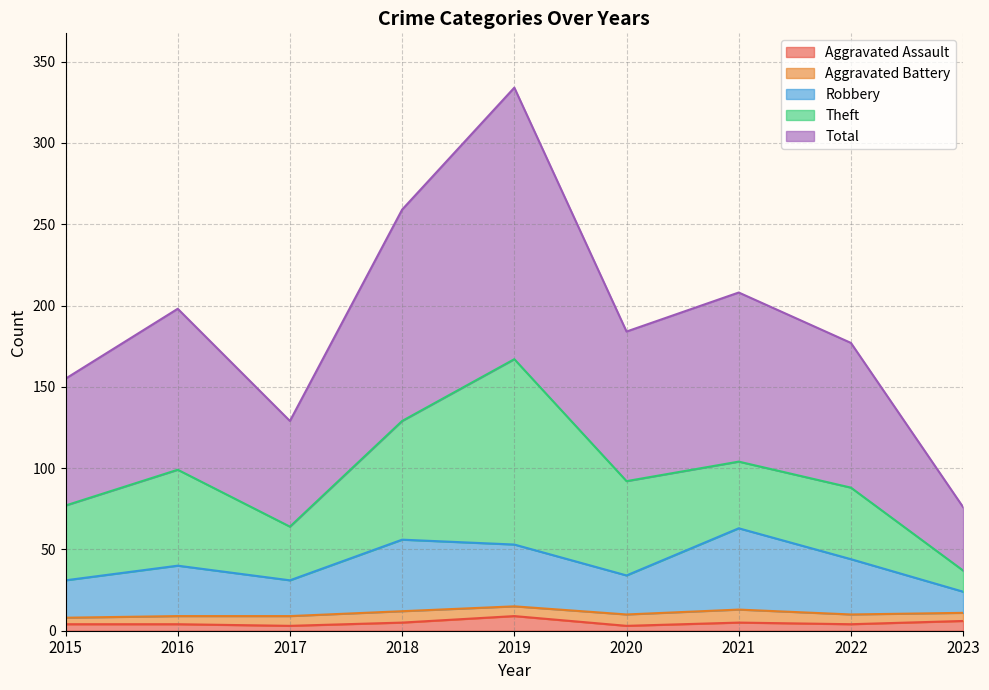

What is the maximum value for Aggravated Assault?

9